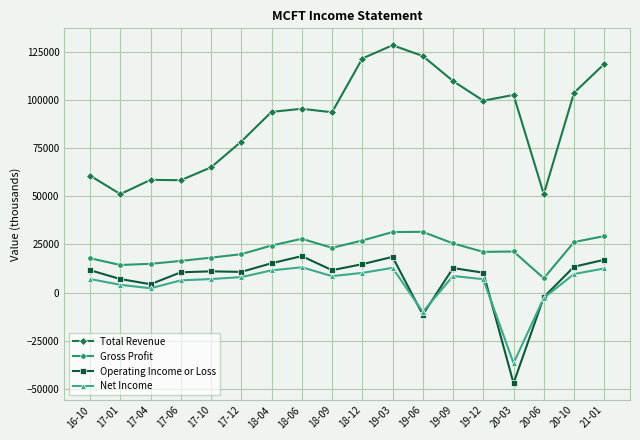

True or false: Total Revenue has more than 0 interior local peaks.

True